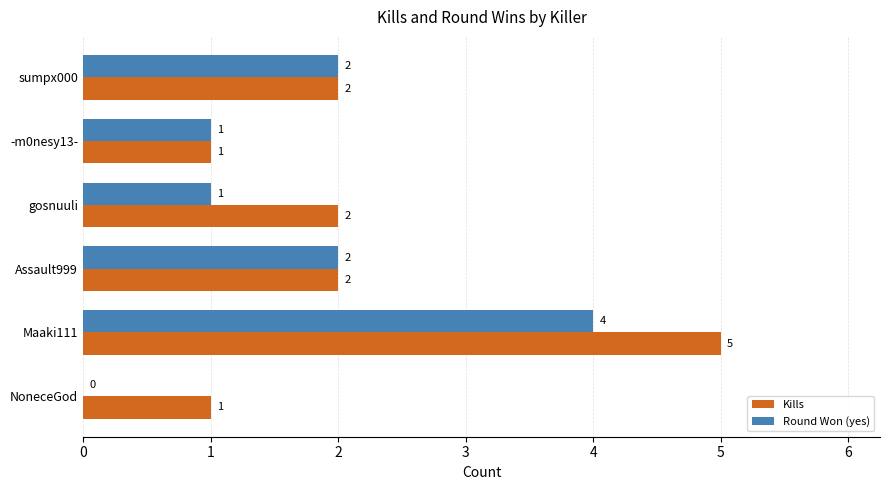

The Round Won (yes) series shows 1 at gosnuuli. True or false?

True